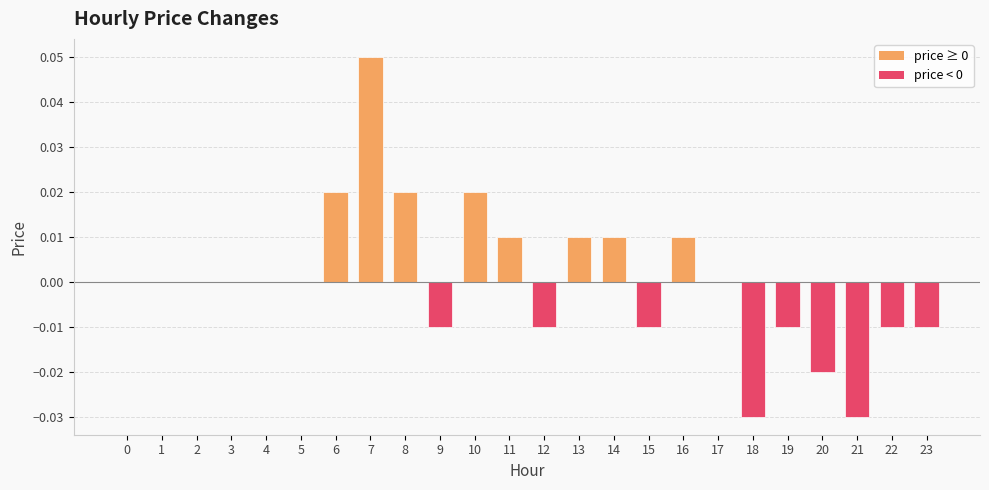

Between 1 and 13, which is larger?

13